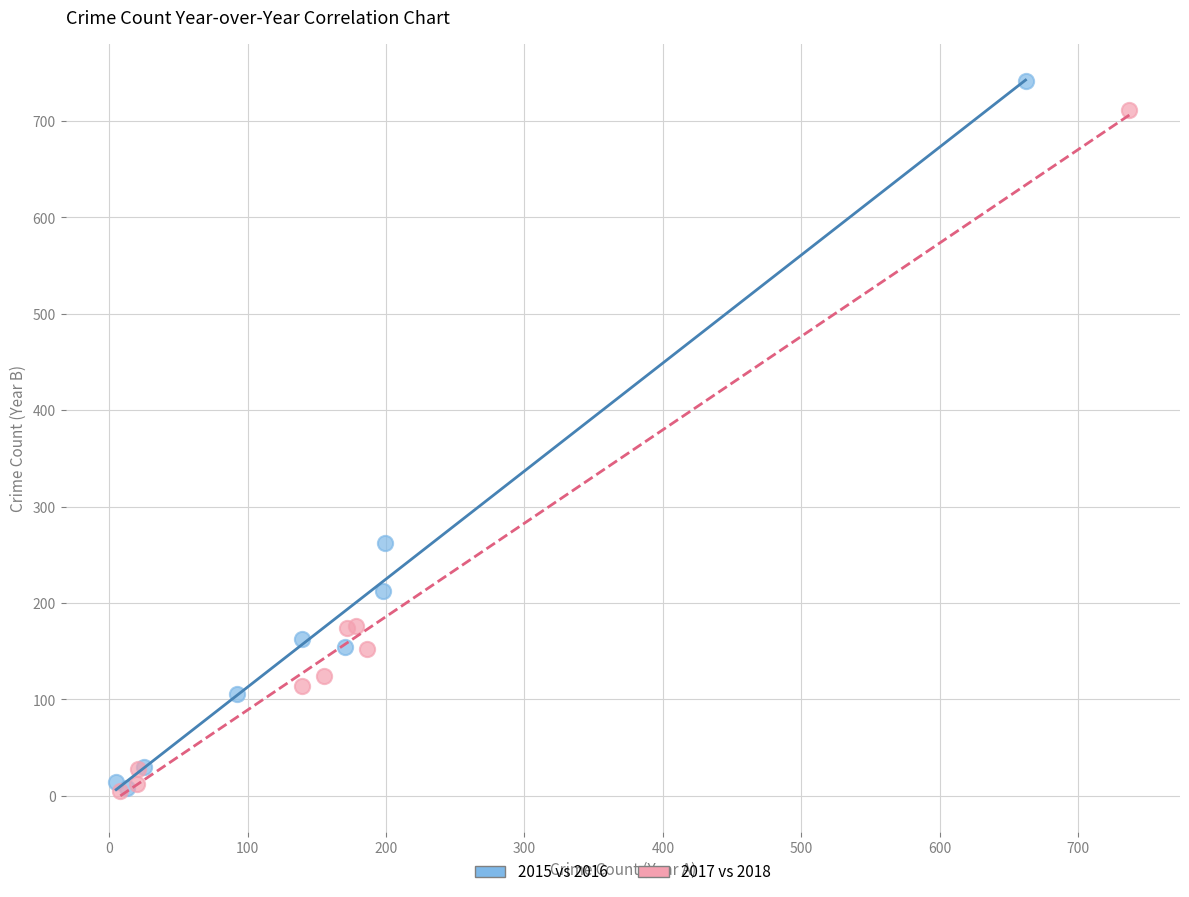

What are all the series names shown in the legend?

2015 vs 2016, 2017 vs 2018